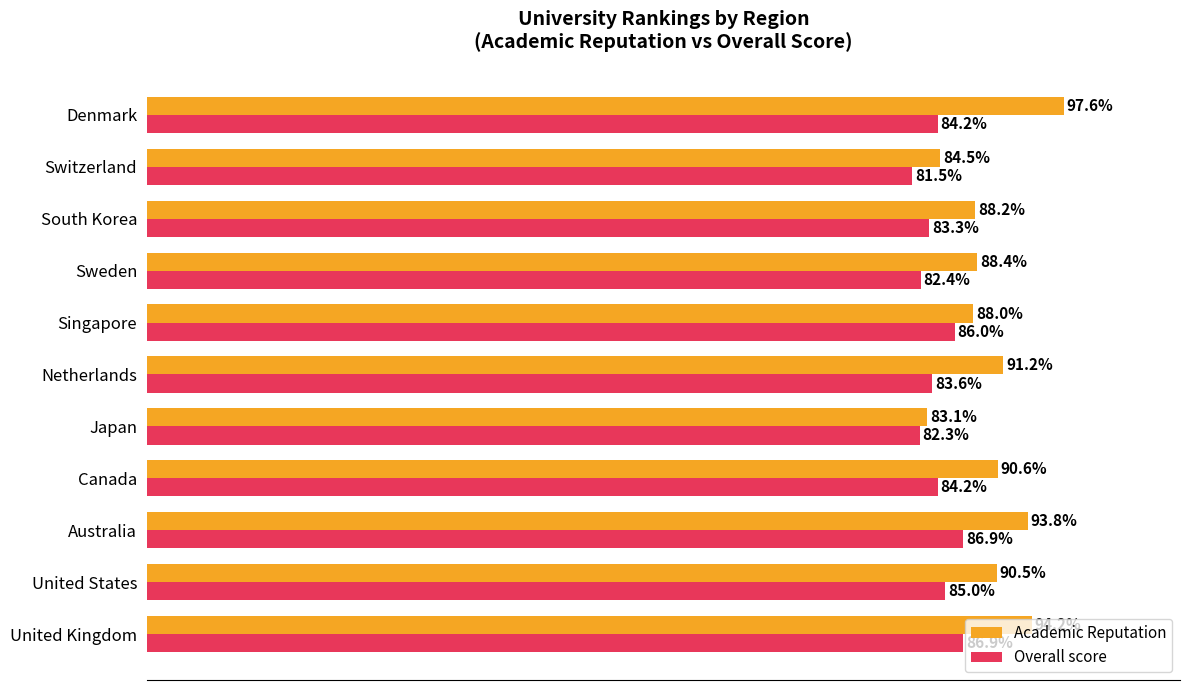

Which series has the largest range (max minus min)?

Academic Reputation